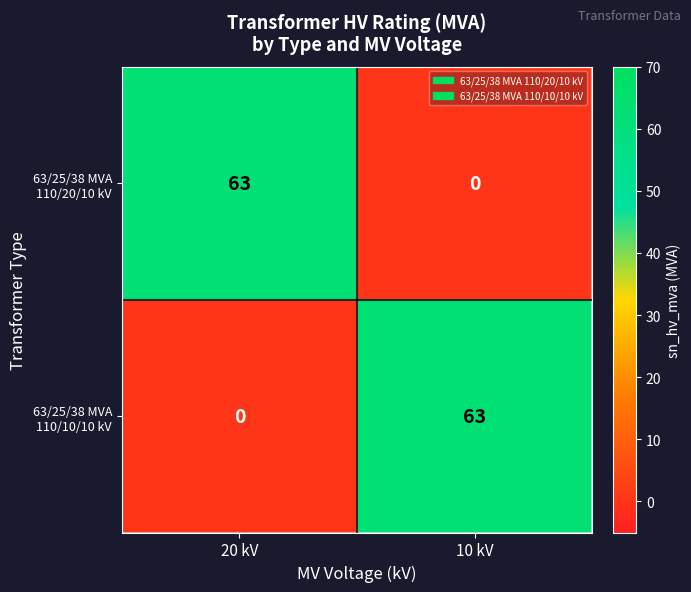

What is the greatest value displayed?

63